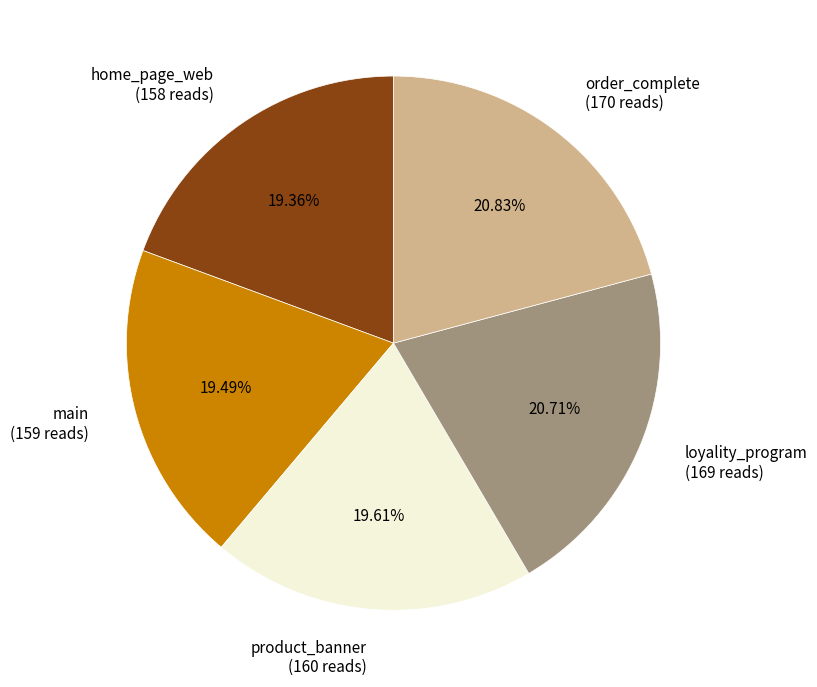

Is home_page_web (158 reads) the majority of the pie?

No